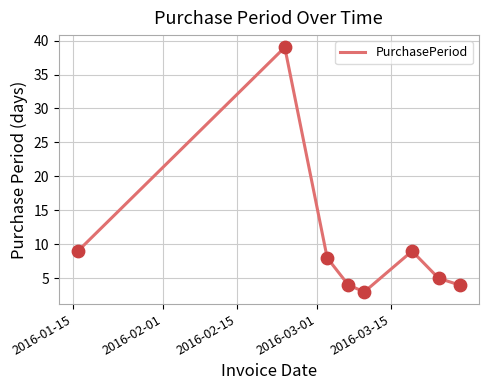

How many interior local peaks (higher than both neighbors) does the data have?

2